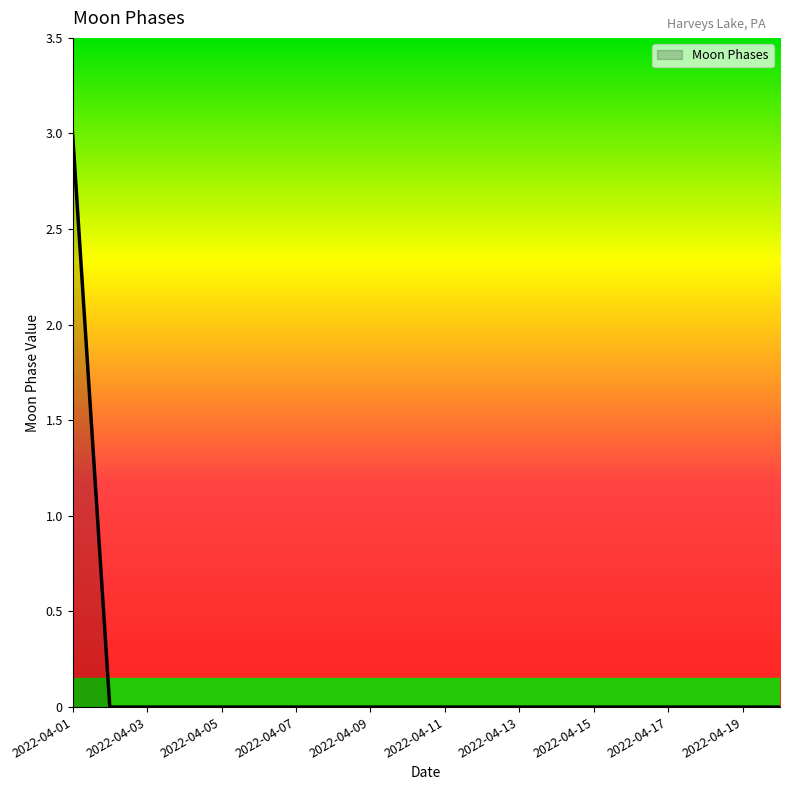

Count the values in the range 0 to 1.

19